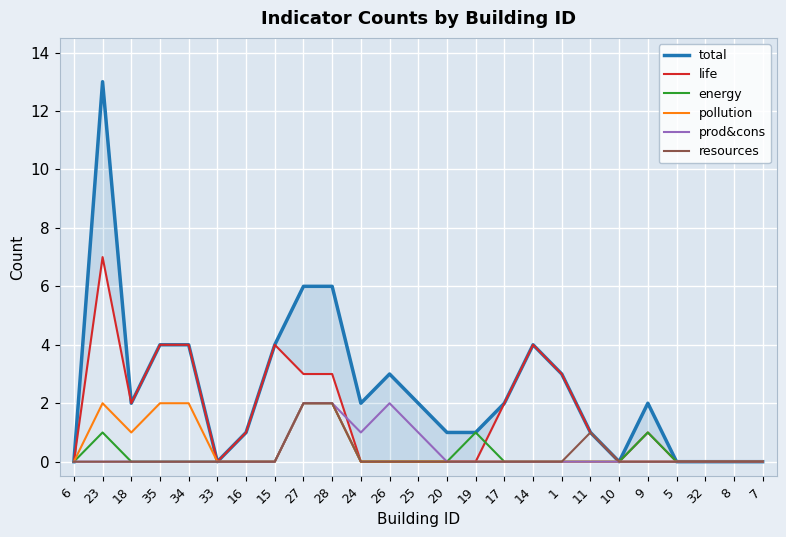

Reading right to left, transcribe all the data shown in this chart.

total: 7=0	8=0	32=0	5=0	9=2	10=0	11=1	1=3	14=4	17=2	19=1	20=1	25=2	26=3	24=2	28=6	27=6	15=4	16=1	33=0	34=4	35=4	18=2	23=13	6=0
life: 7=0	8=0	32=0	5=0	9=1	10=0	11=1	1=3	14=4	17=2	19=0	20=0	25=0	26=0	24=0	28=3	27=3	15=4	16=1	33=0	34=4	35=4	18=2	23=7	6=0
energy: 7=0	8=0	32=0	5=0	9=1	10=0	11=0	1=0	14=0	17=0	19=1	20=0	25=0	26=0	24=0	28=2	27=2	15=0	16=0	33=0	34=0	35=0	18=0	23=1	6=0
pollution: 7=0	8=0	32=0	5=0	9=0	10=0	11=0	1=0	14=0	17=0	19=0	20=0	25=0	26=0	24=0	28=2	27=2	15=0	16=0	33=0	34=2	35=2	18=1	23=2	6=0
prod&cons: 7=0	8=0	32=0	5=0	9=0	10=0	11=0	1=0	14=0	17=0	19=0	20=0	25=1	26=2	24=1	28=2	27=2	15=0	16=0	33=0	34=0	35=0	18=0	23=0	6=0
resources: 7=0	8=0	32=0	5=0	9=0	10=0	11=1	1=0	14=0	17=0	19=0	20=0	25=0	26=0	24=0	28=2	27=2	15=0	16=0	33=0	34=0	35=0	18=0	23=0	6=0